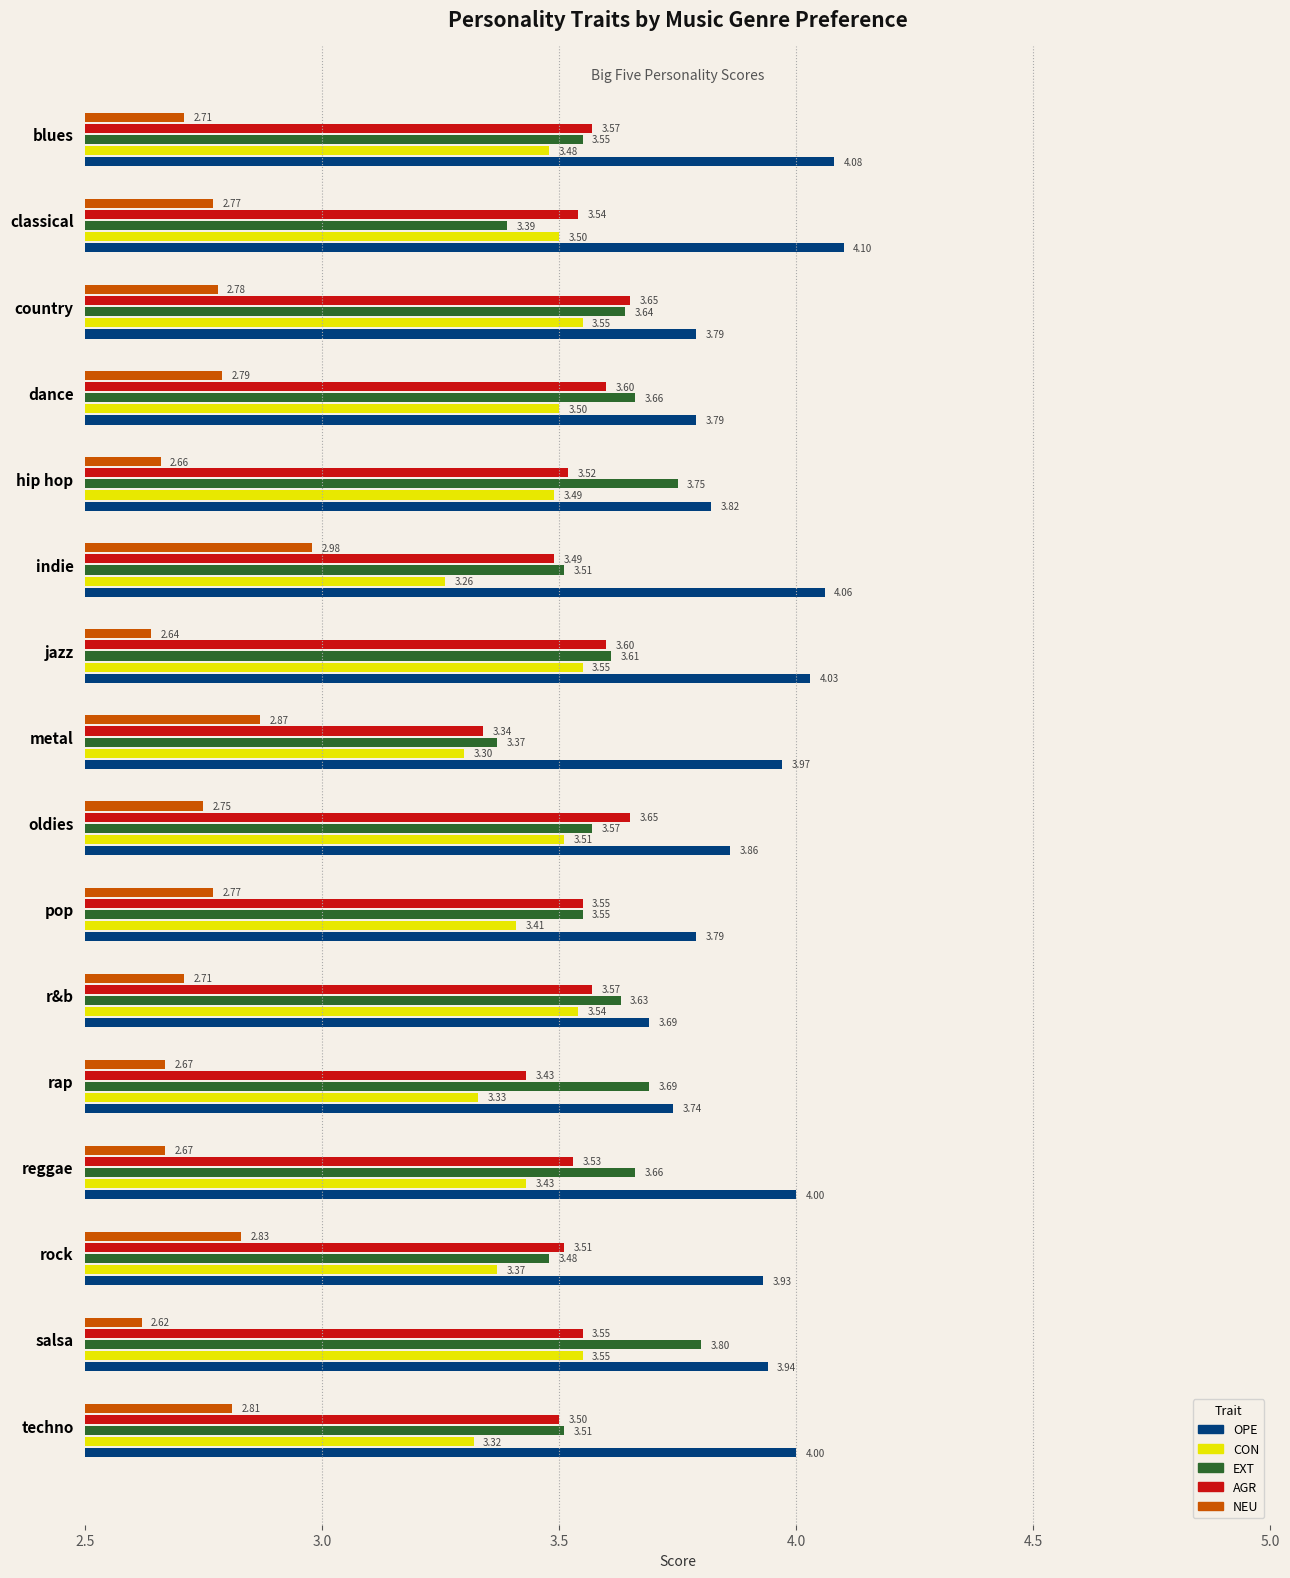

What are all the series names shown in the legend?

OPE, CON, EXT, AGR, NEU